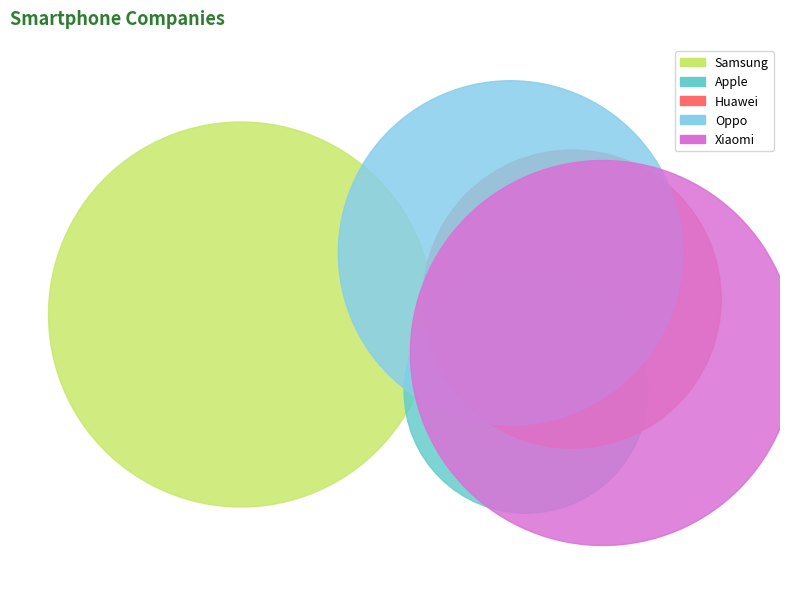

What percentage is the Samsung slice, to the nearest percent?

7%